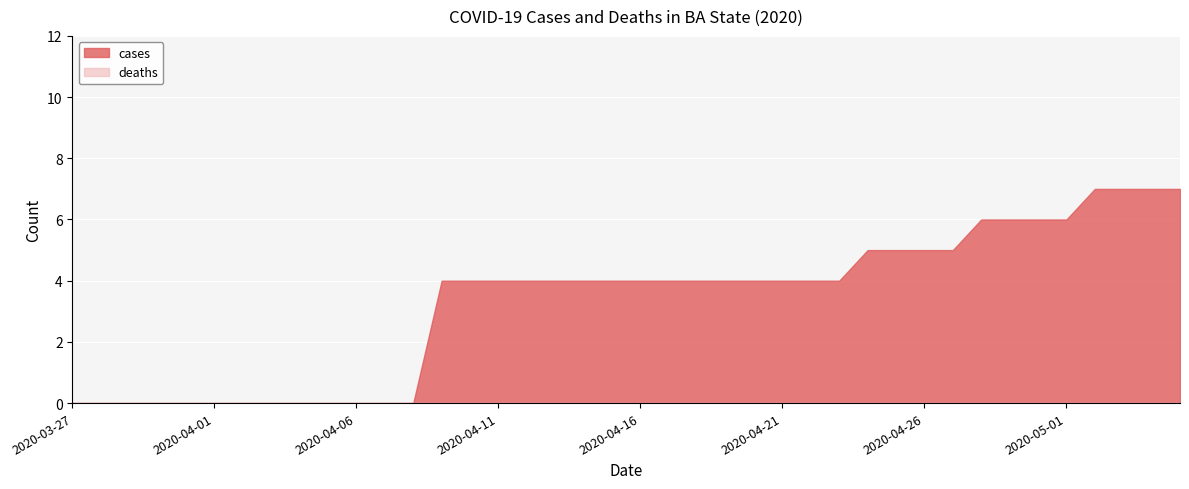

What are all the series names shown in the legend?

cases, deaths